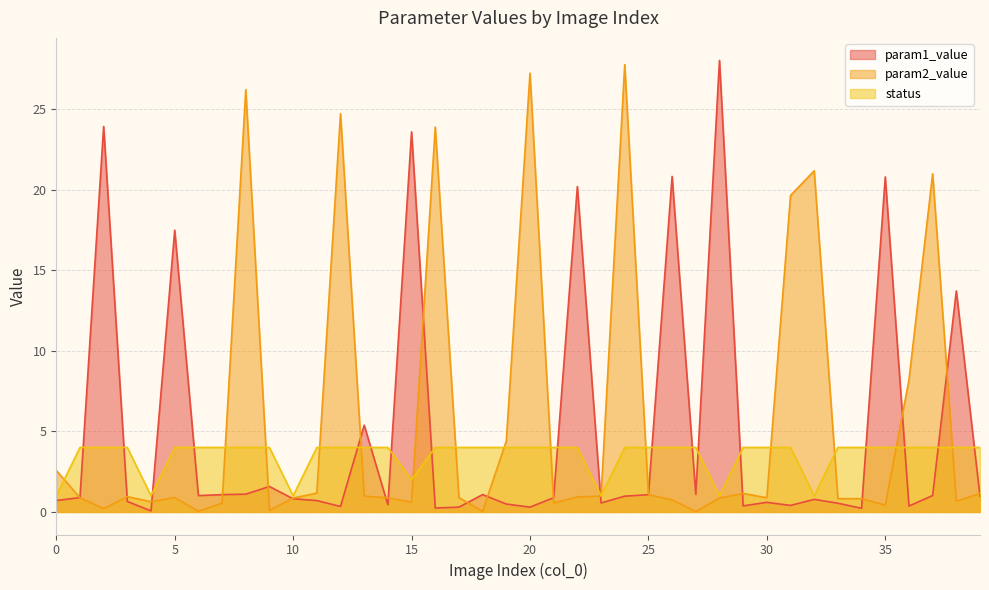

Between 33 and 35, which series saw the biggest shift?

param1_value